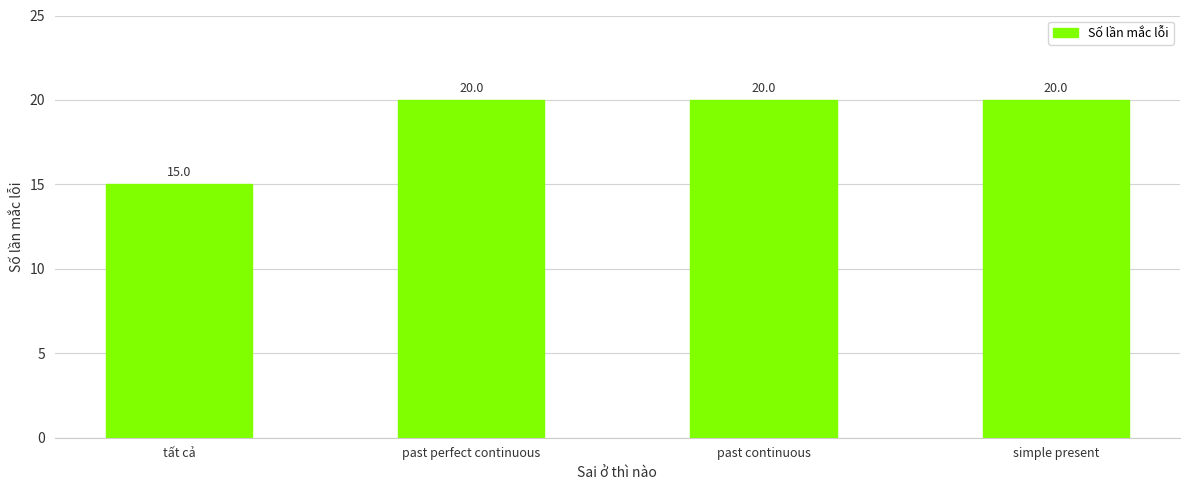

Which category has the lowest value across all series?

tất cả